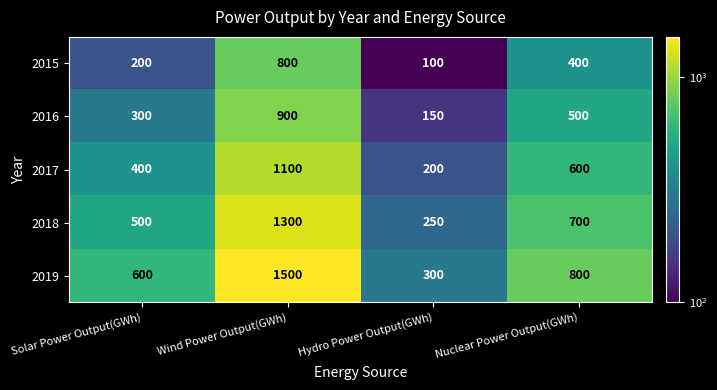

What is the difference between the highest and lowest values at Hydro Power Output(GWh)?

200